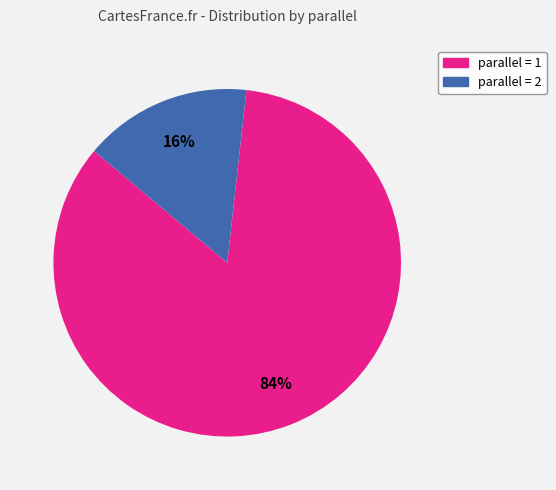

Combined, do parallel = 2 and parallel = 1 account for over 50%?

Yes